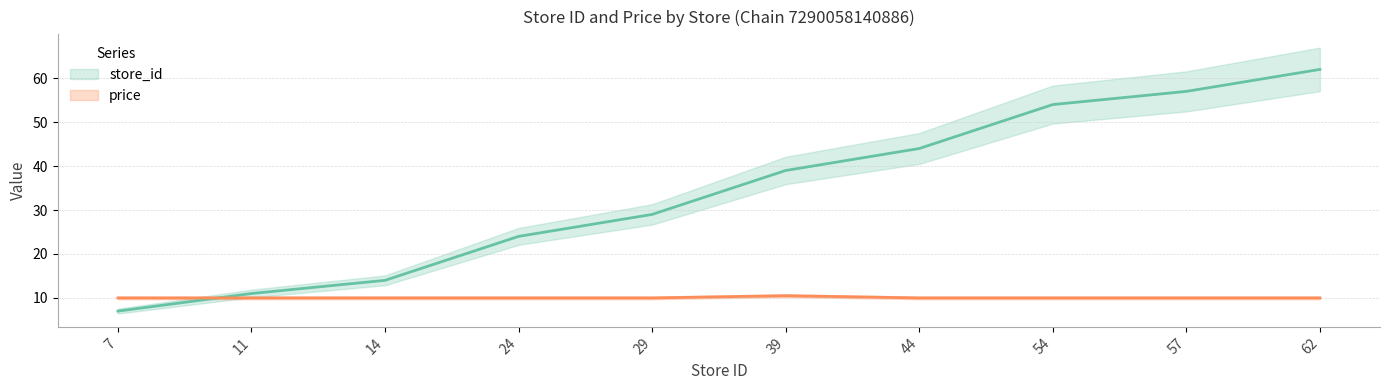

At which label is price closest to 10?

7